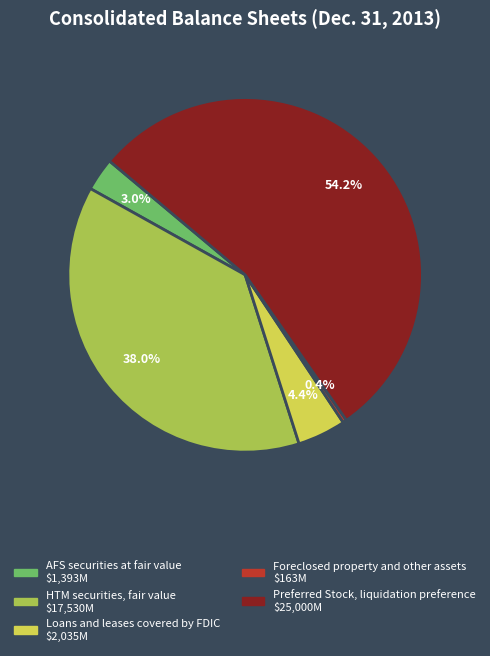

How many slices are in this pie chart?

5